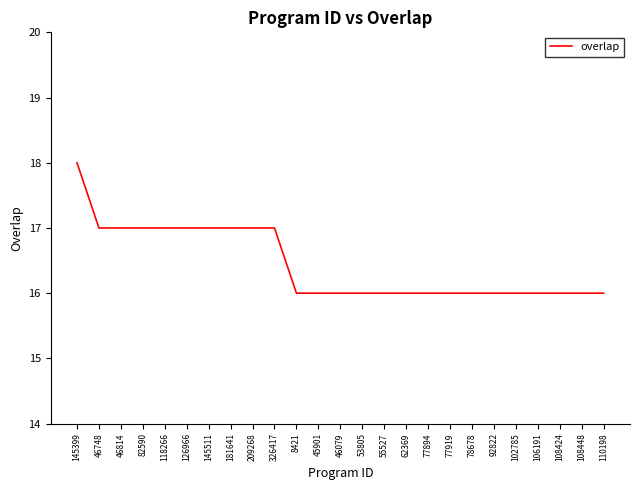

Reading left to right, list all the values displayed in this chart.

18	17	17	17	17	17	17	17	17	17	16	16	16	16	16	16	16	16	16	16	16	16	16	16	16